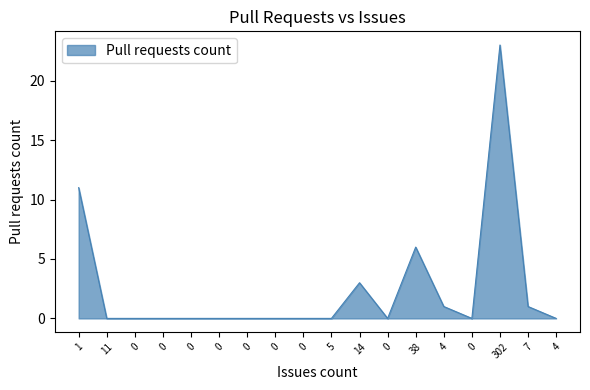

What is the label of the 9th point from the right?

5